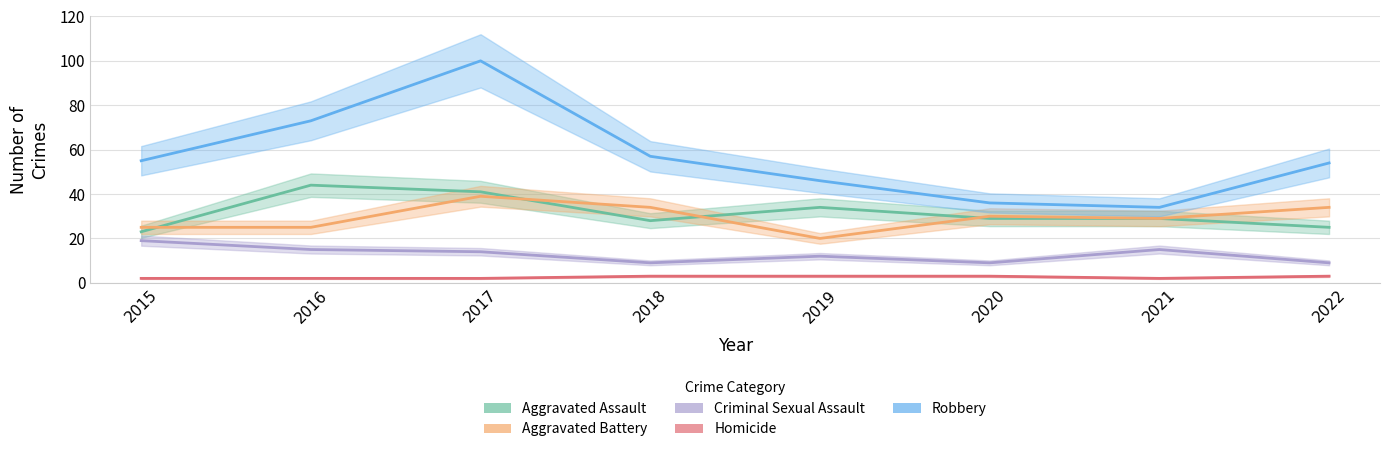

What is the sum of the Homicide values at 2019 and 2016?

5